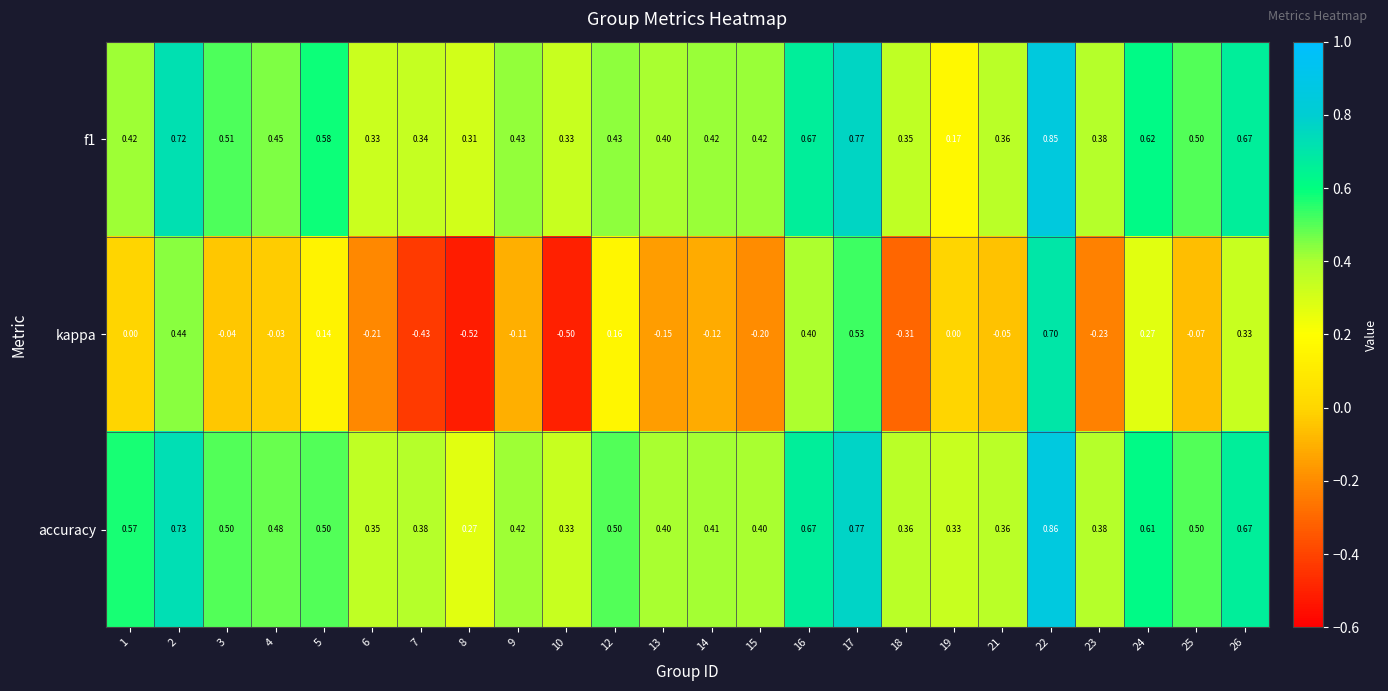

Which series has the largest total across all categories?

accuracy